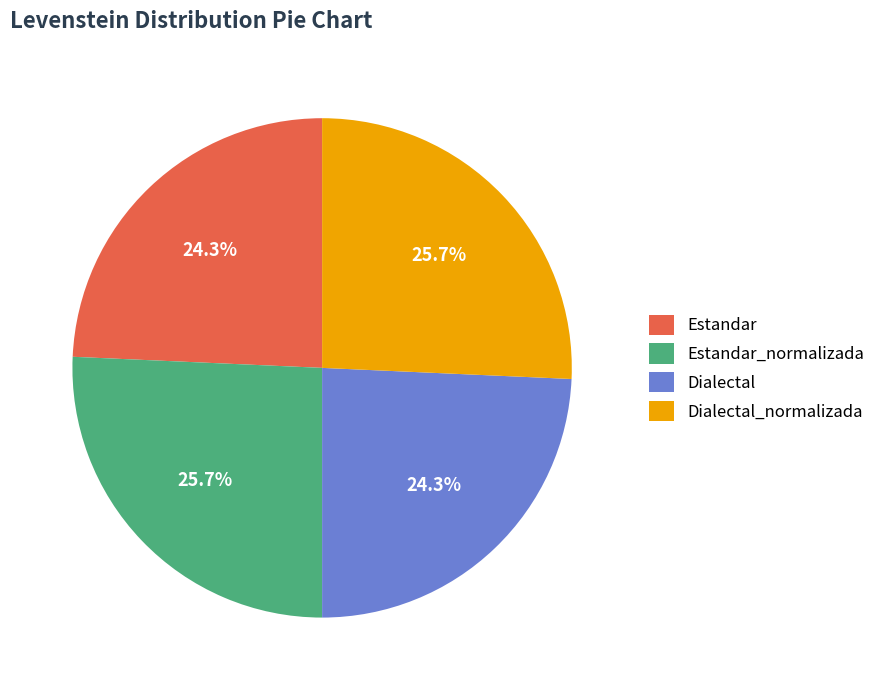

What is the ratio of the value at Dialectal to the value at Estandar_normalizada?

0.9